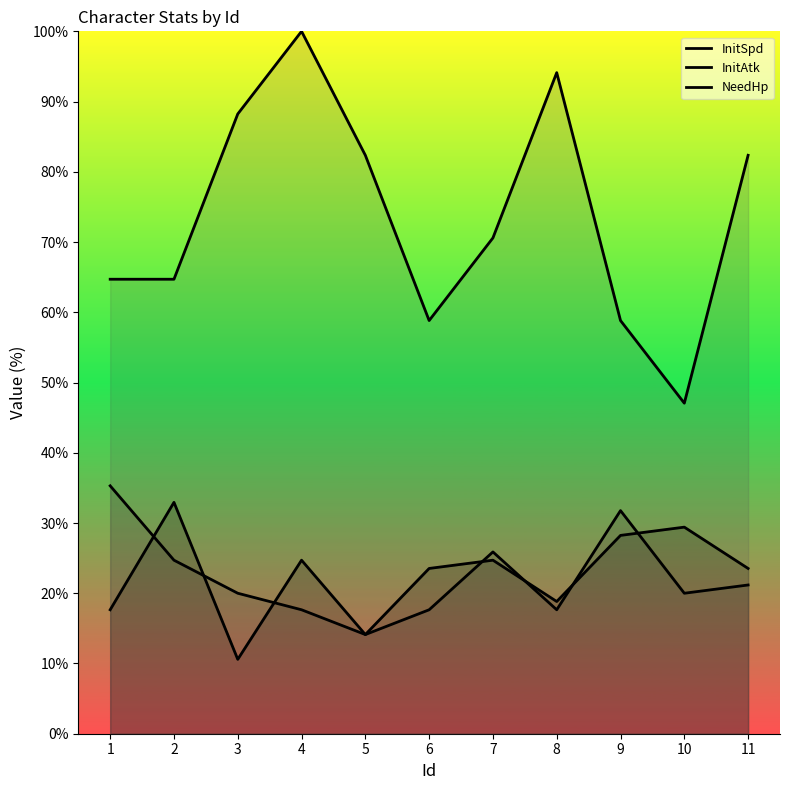

Rank the series by their maximum value, from lowest to highest.

InitSpd, InitAtk, NeedHp